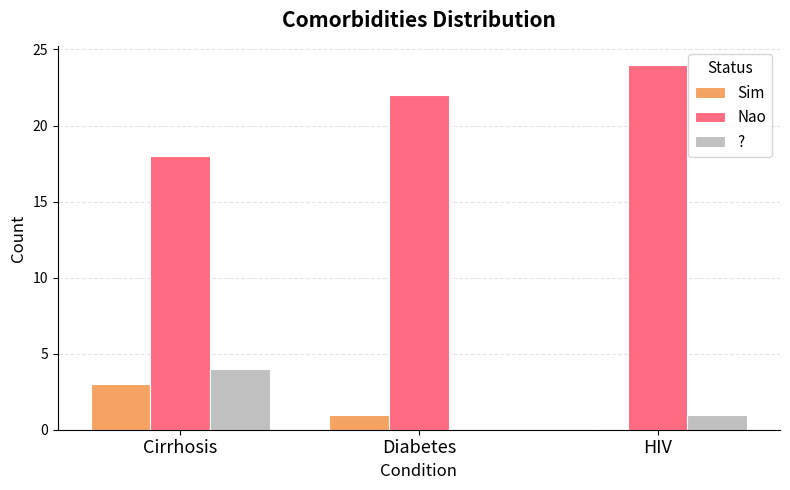

How many distinct data groups are displayed?

3